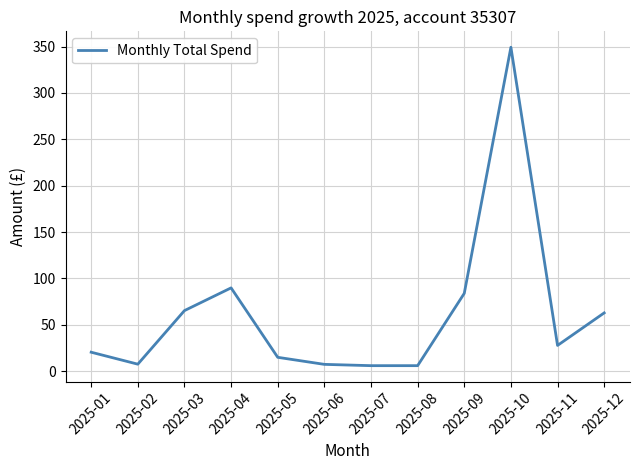

Is it true that the value at 2025-10 is 213.8?

False